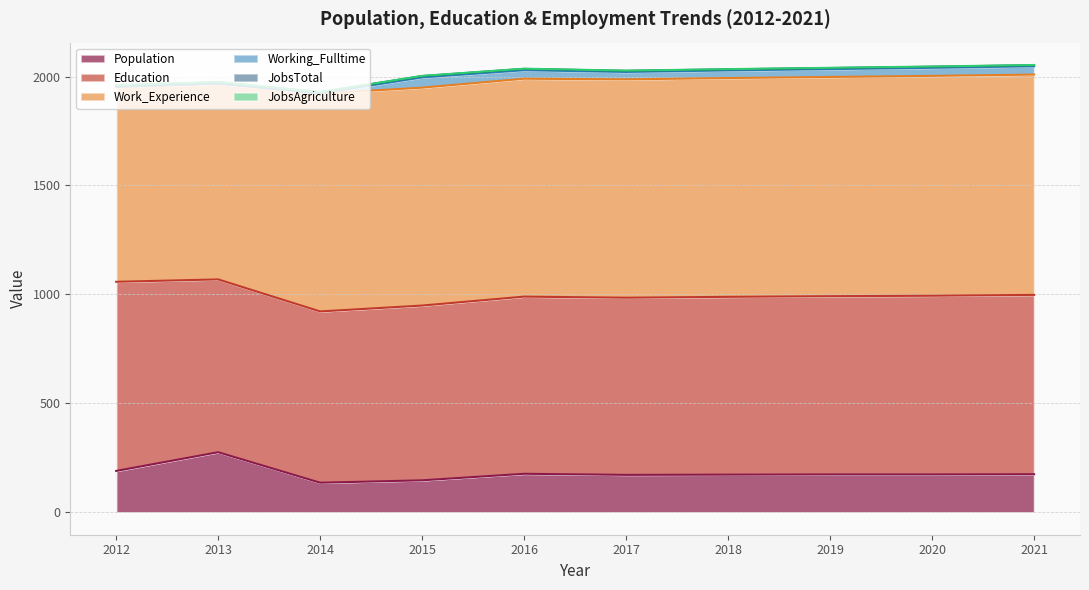

What is the value of the JobsTotal point at the 3rd from the left?

5